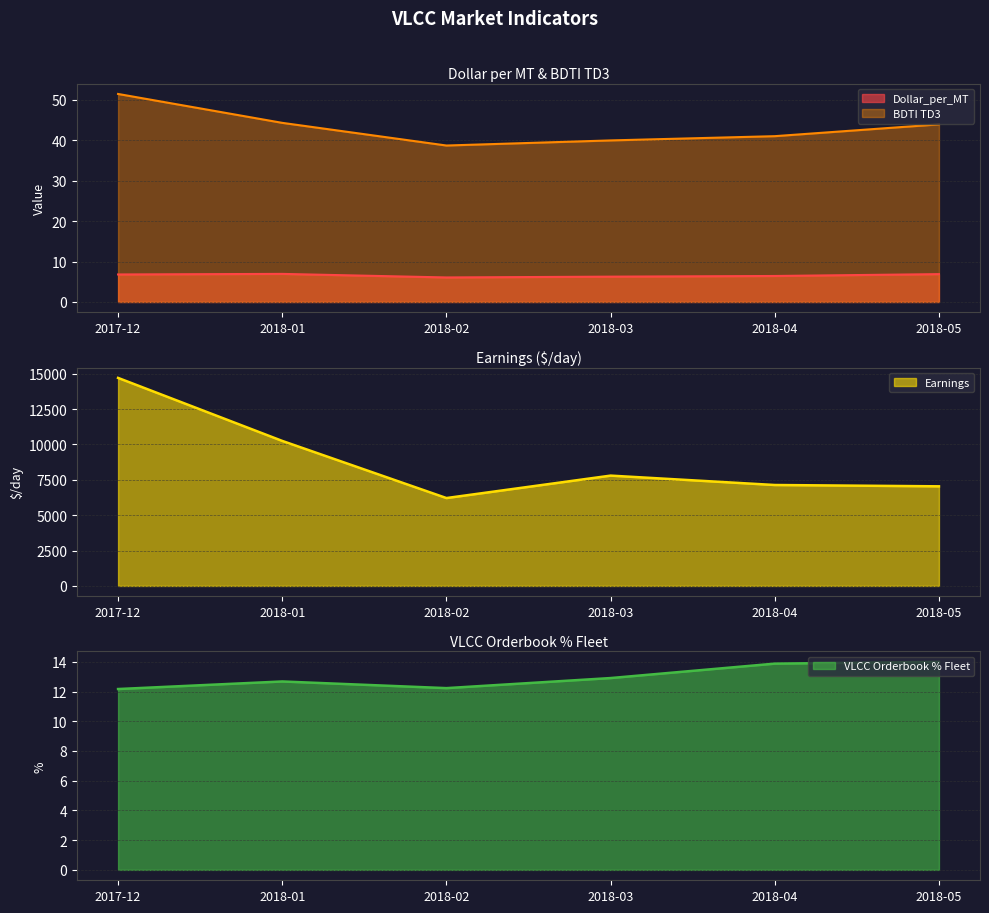

Is the value of VLCC Orderbook % Fleet at 2018-03 greater than the value of BDTI TD3 at 2018-04?

No